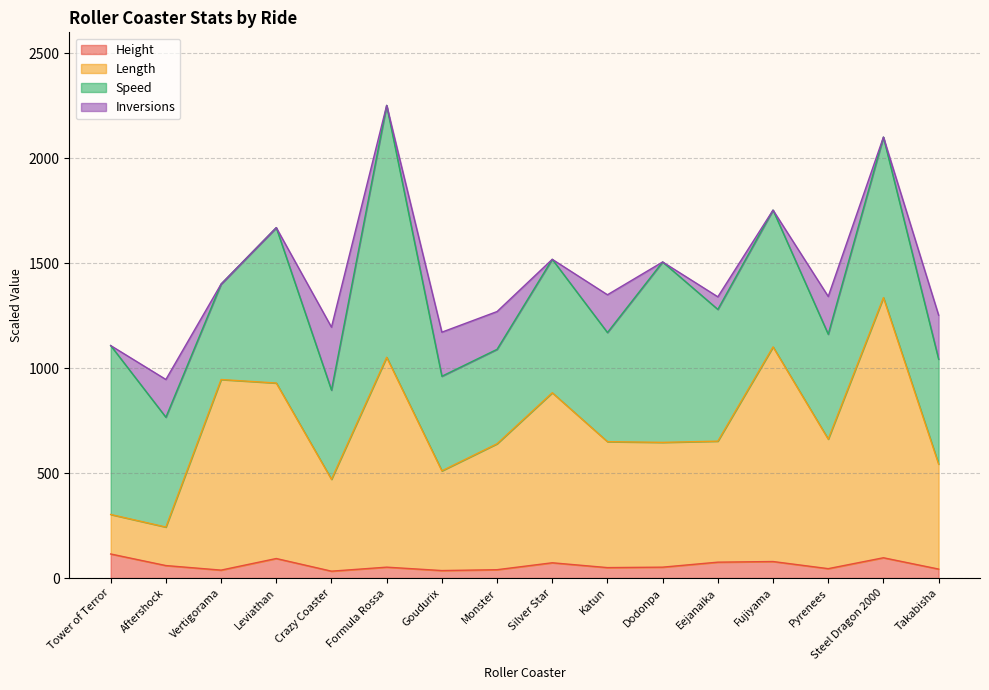

True or false: Height and Length cross at least once.

False